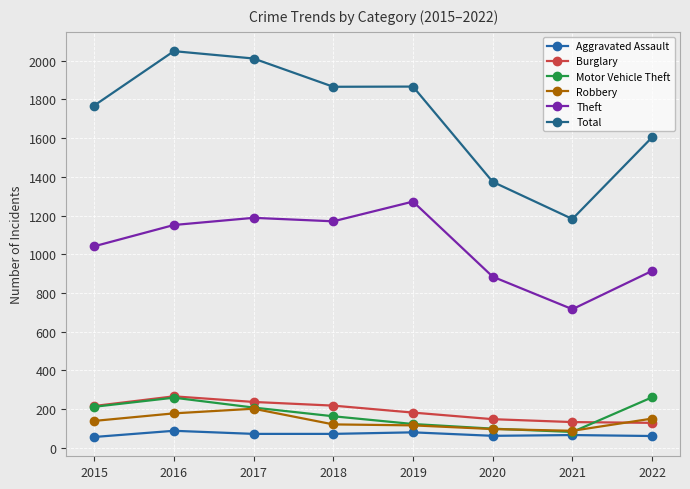

Rank the categories by Theft value from highest to lowest.

2019, 2017, 2018, 2016, 2015, 2022, 2020, 2021